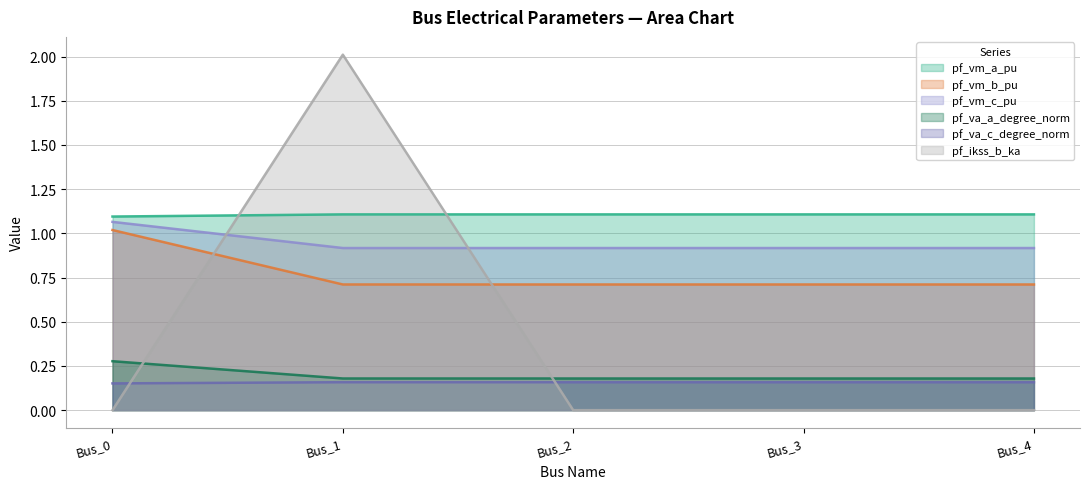

After their last crossing, which series has the higher values: pf_ikss_b_ka or pf_va_a_degree_norm?

pf_va_a_degree_norm